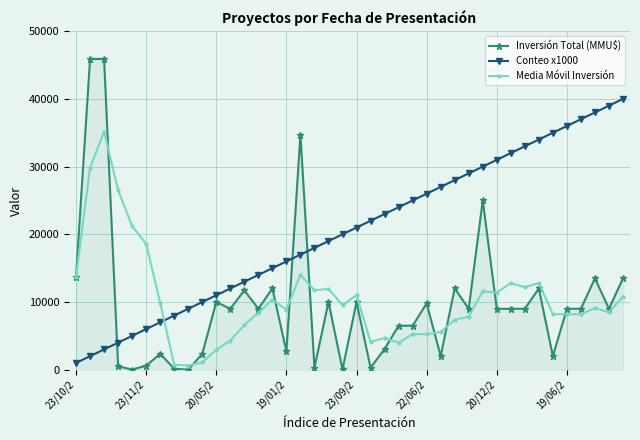

Rank the series by their maximum value, from highest to lowest.

Inversión Total (MMU$), Conteo x1000, Media Móvil Inversión